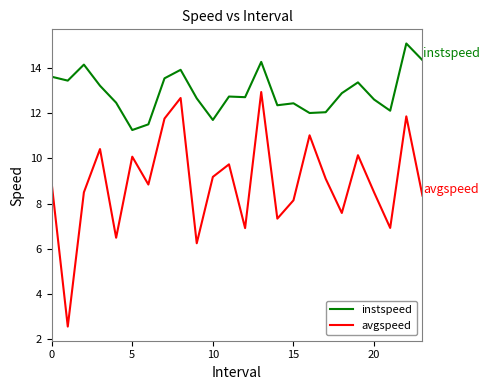

Is this an area chart (filled region under the line)?

No